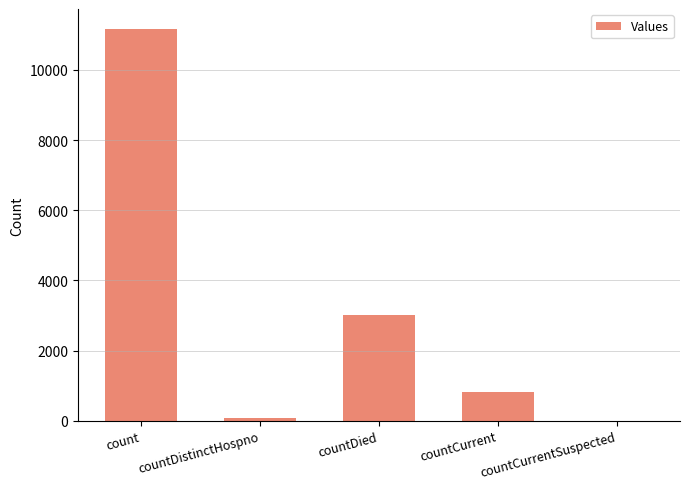

What is the sum of all values?

15065